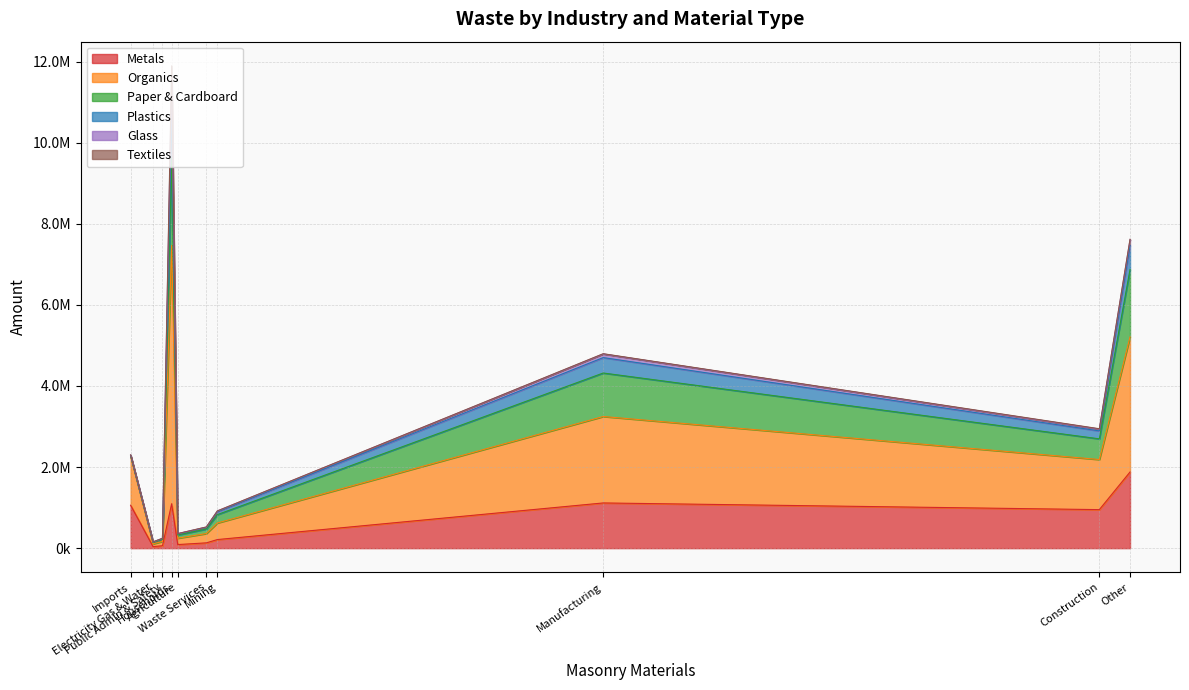

Which series has the largest range (max minus min)?

Organics